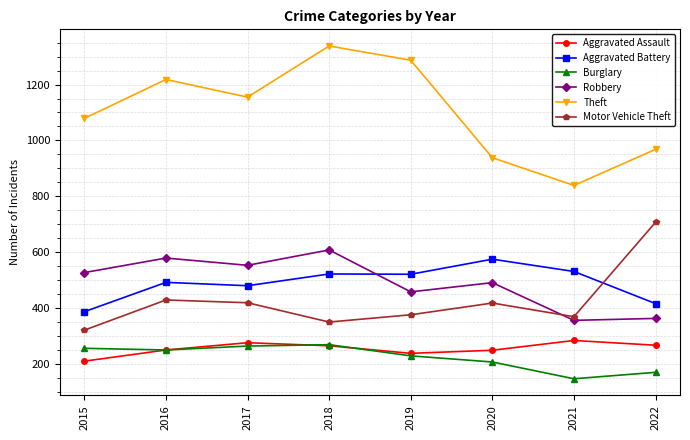

What is the spread (max minus min) of values at 2017?

891